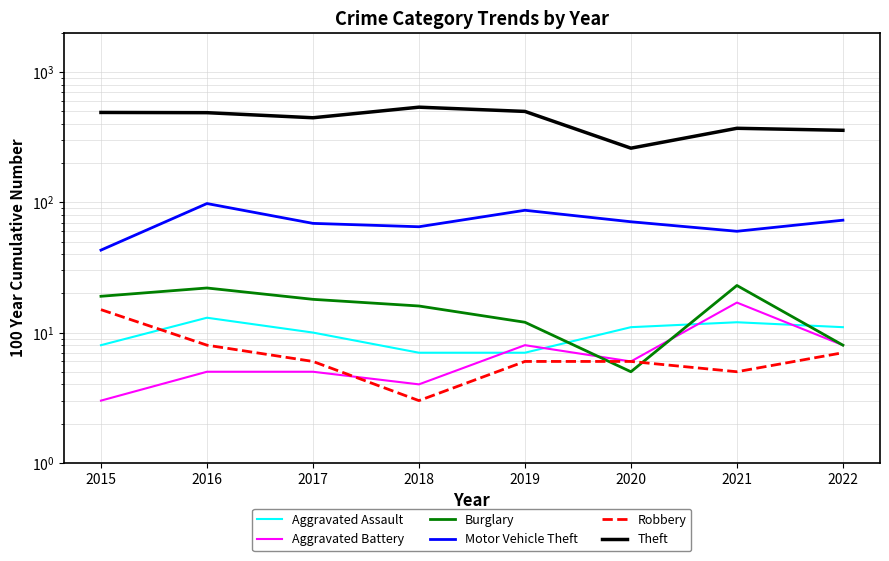

Is it true that Motor Vehicle Theft equals 40 at 2016?

False